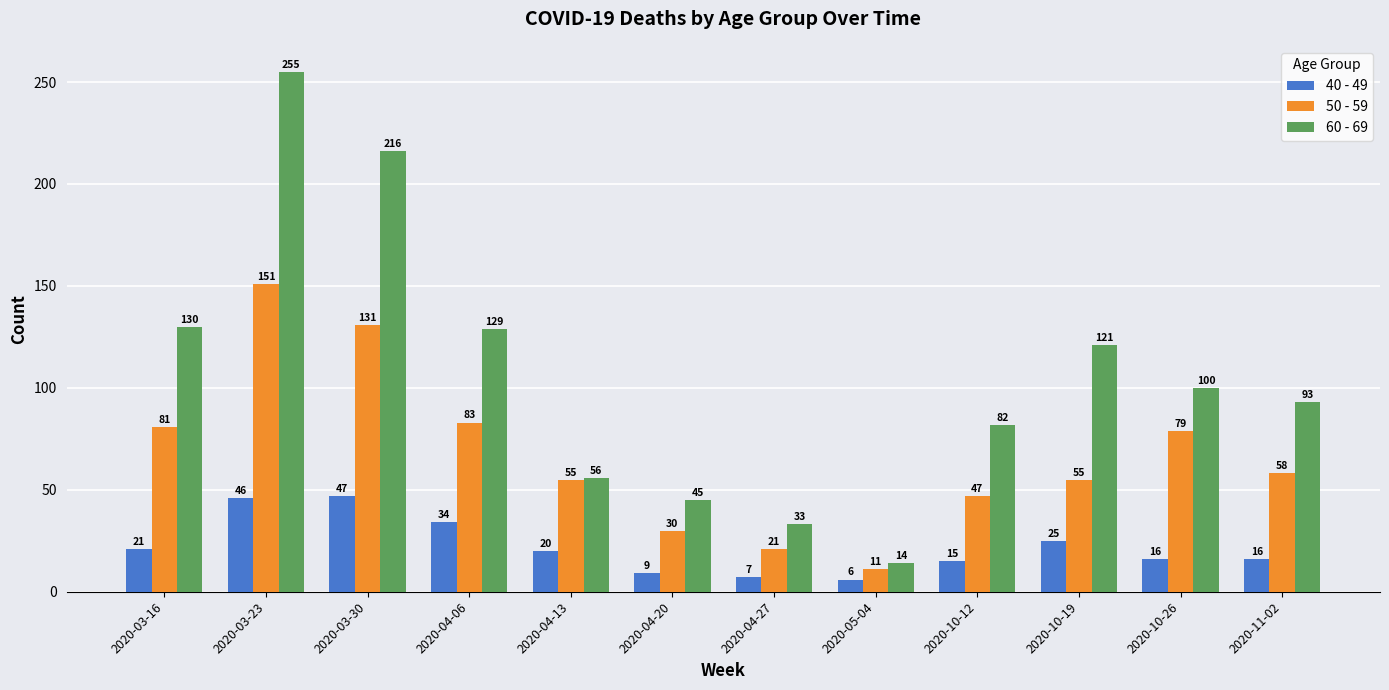

The value of 50 - 59 at 2020-03-23 is 151. True or false?

True